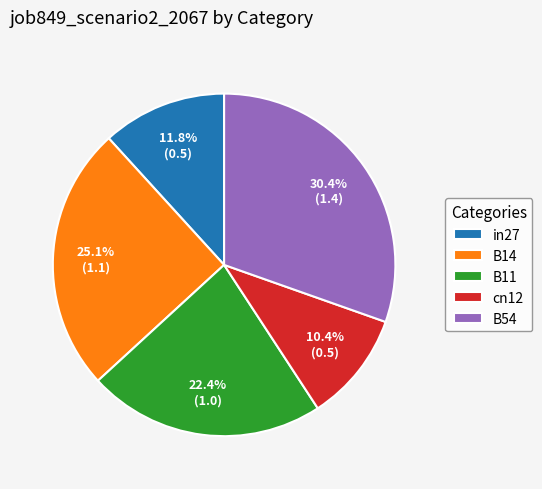

Approximately how many times larger is the value at B54 compared to B14?

1.2